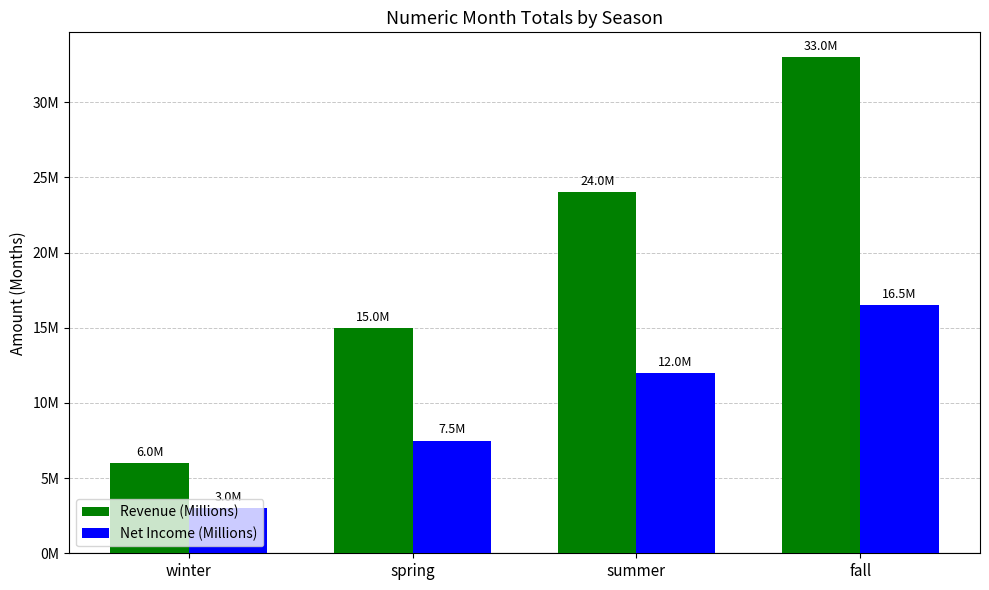

List the labels in order of Revenue (Millions) value, largest first.

fall, summer, spring, winter